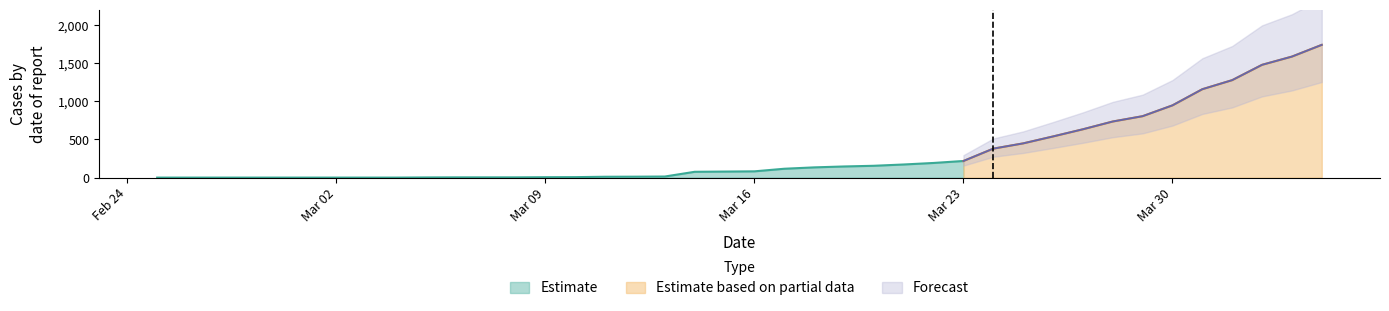

Which category has the lowest value in the Estimate based on partial data series?

Mar 23